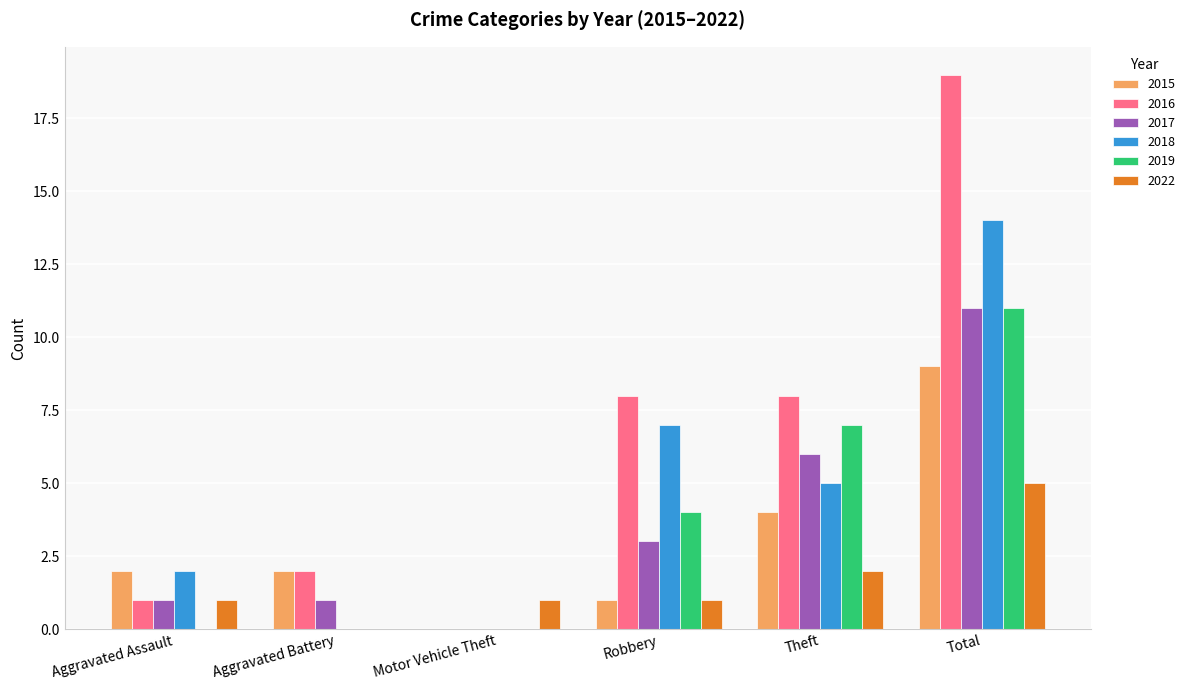

How many groups of bars are there?

6